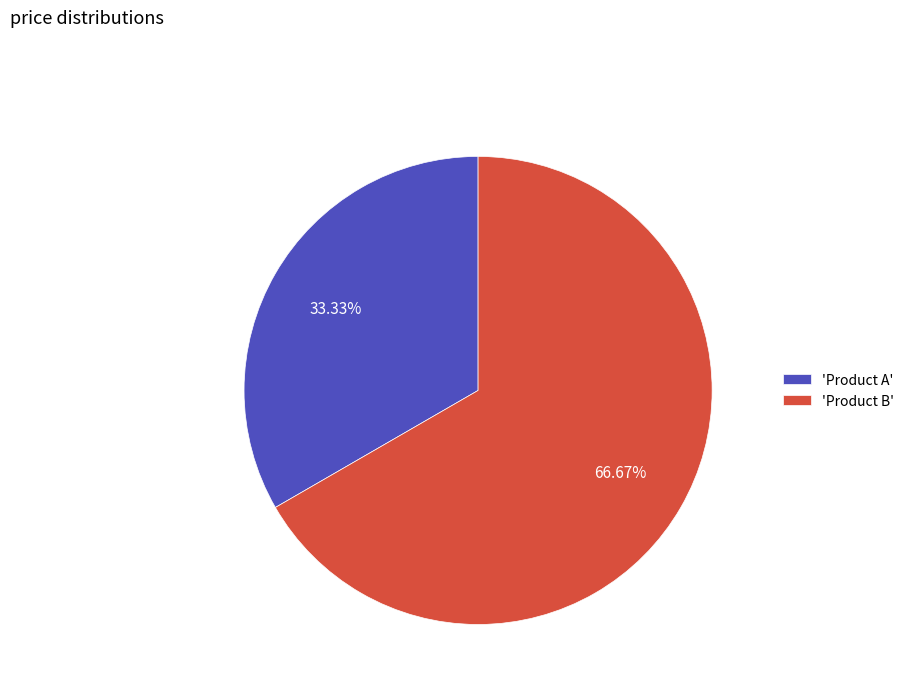

Is 'Product B' the majority of the pie?

Yes